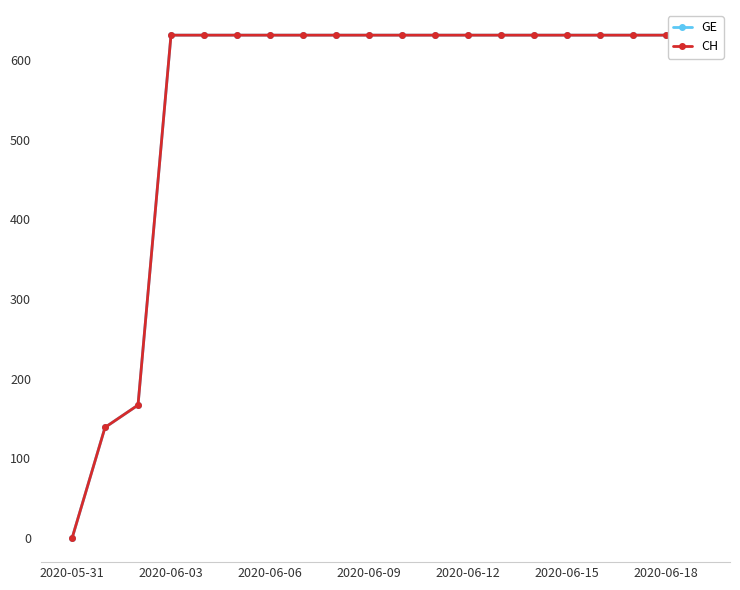

Rank the series at 2020-06-15 from lowest to highest value.

GE, CH